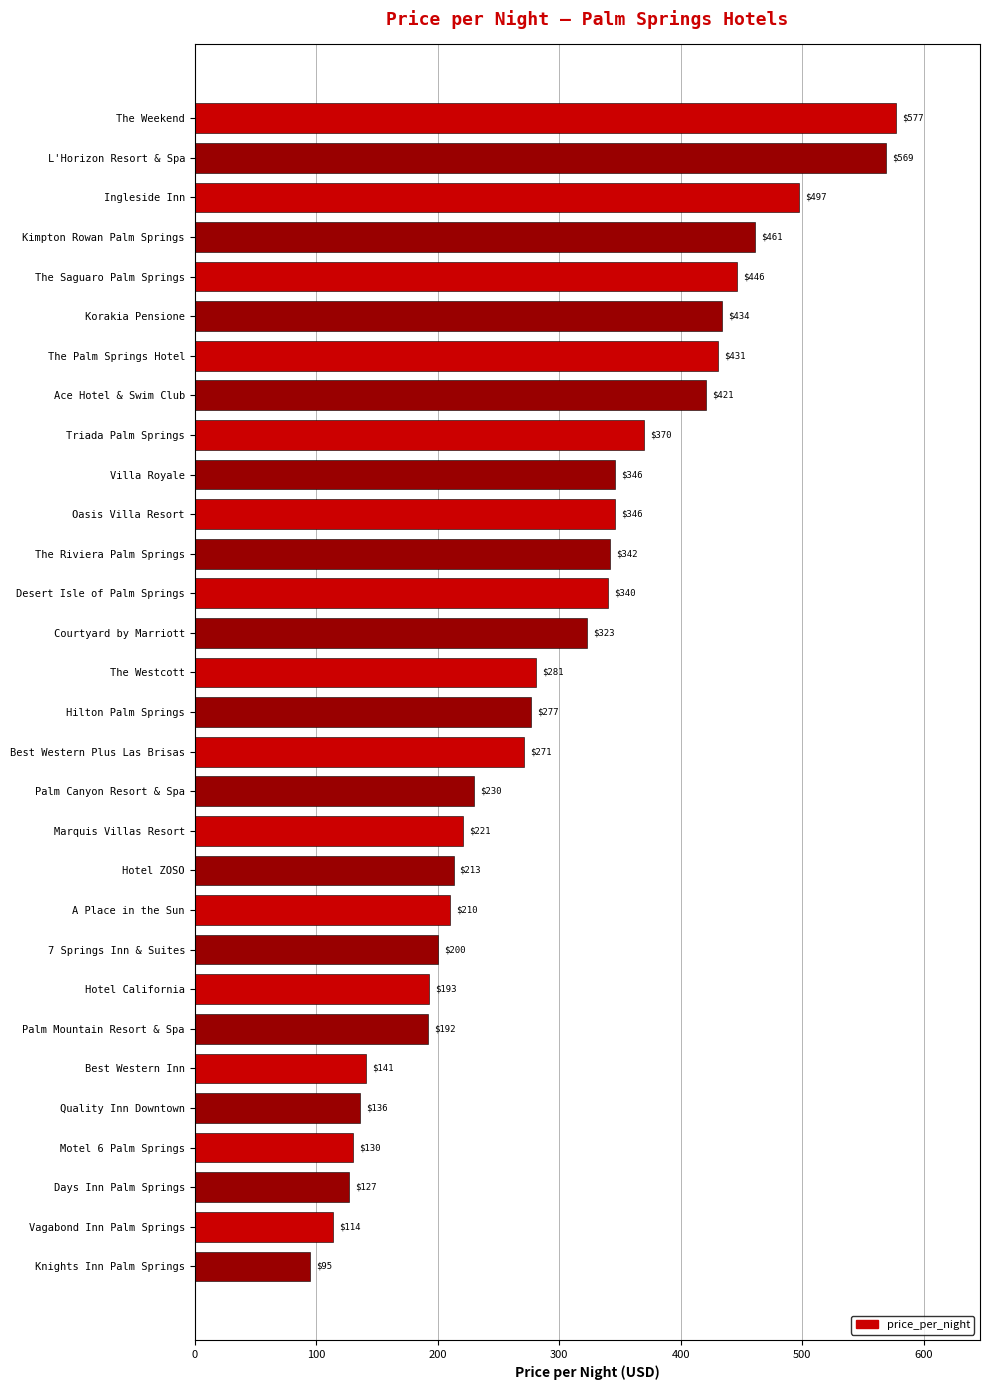

How many data points are less than 281?

15